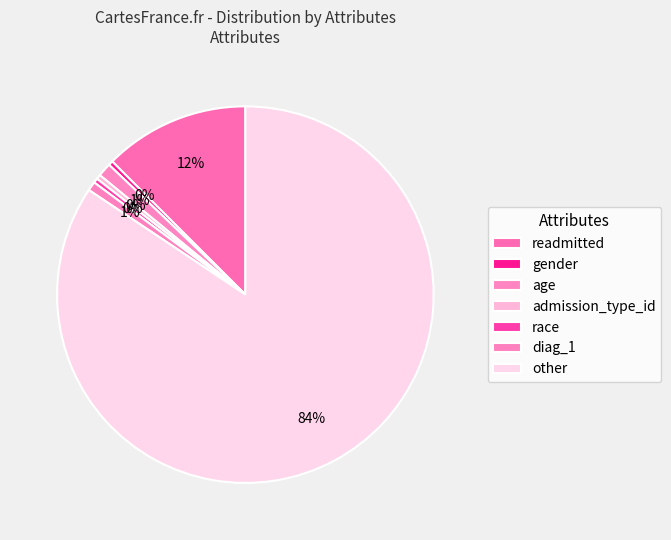

Is the sum of other and readmitted greater than half?

Yes